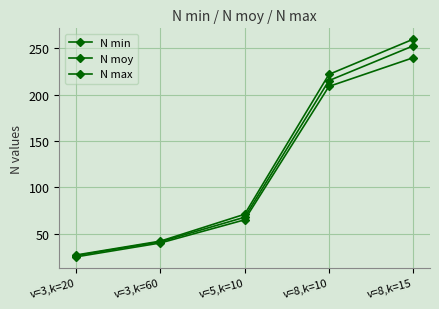

Is this an area chart (filled region under the line)?

No